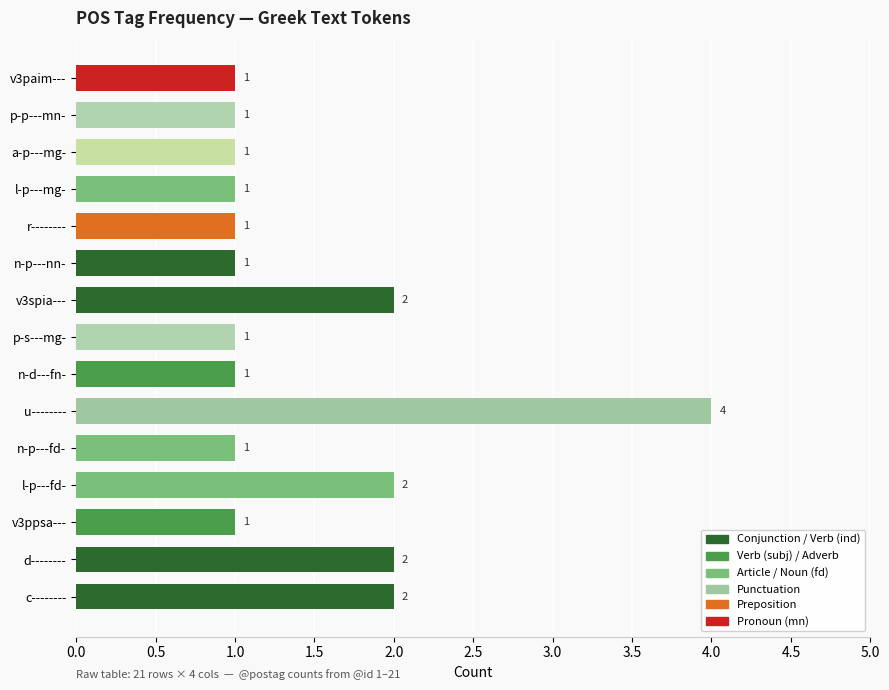

Is it true that the value at r-------- is 0?

False